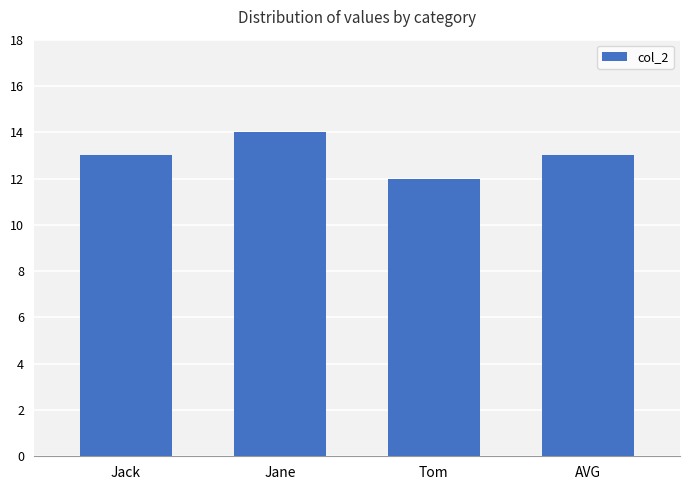

What value does the data have at Jack?

13